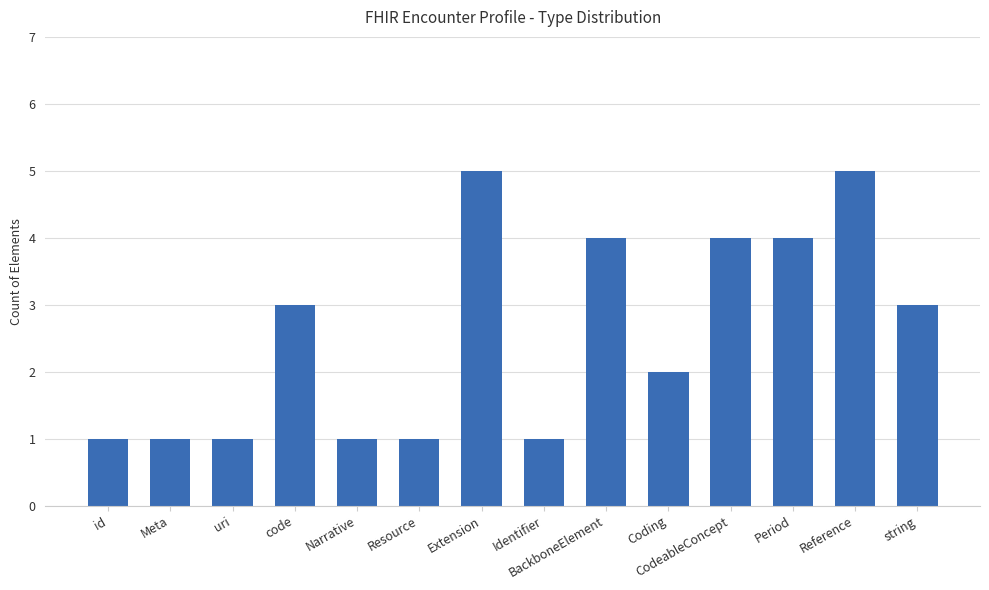

What is the change in value from Meta to Coding?

+1